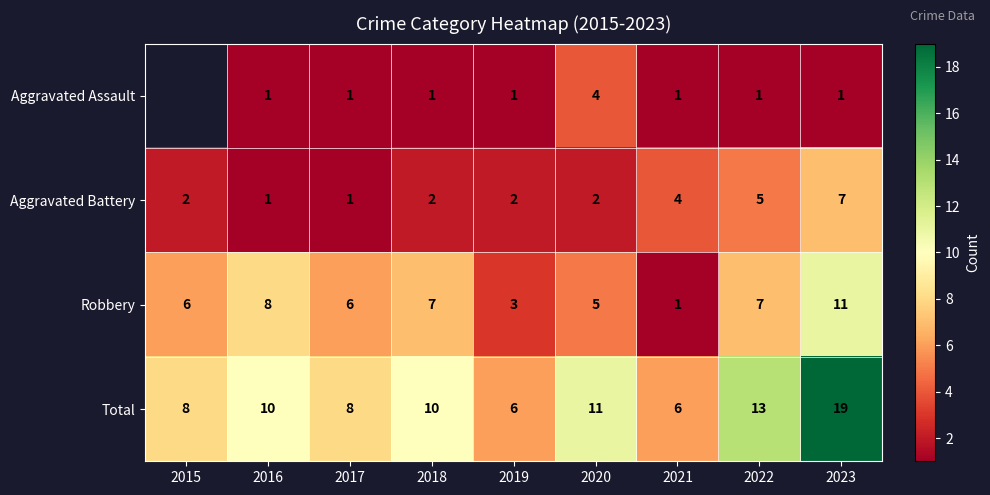

What is the total value across all series at 2020?

22.0